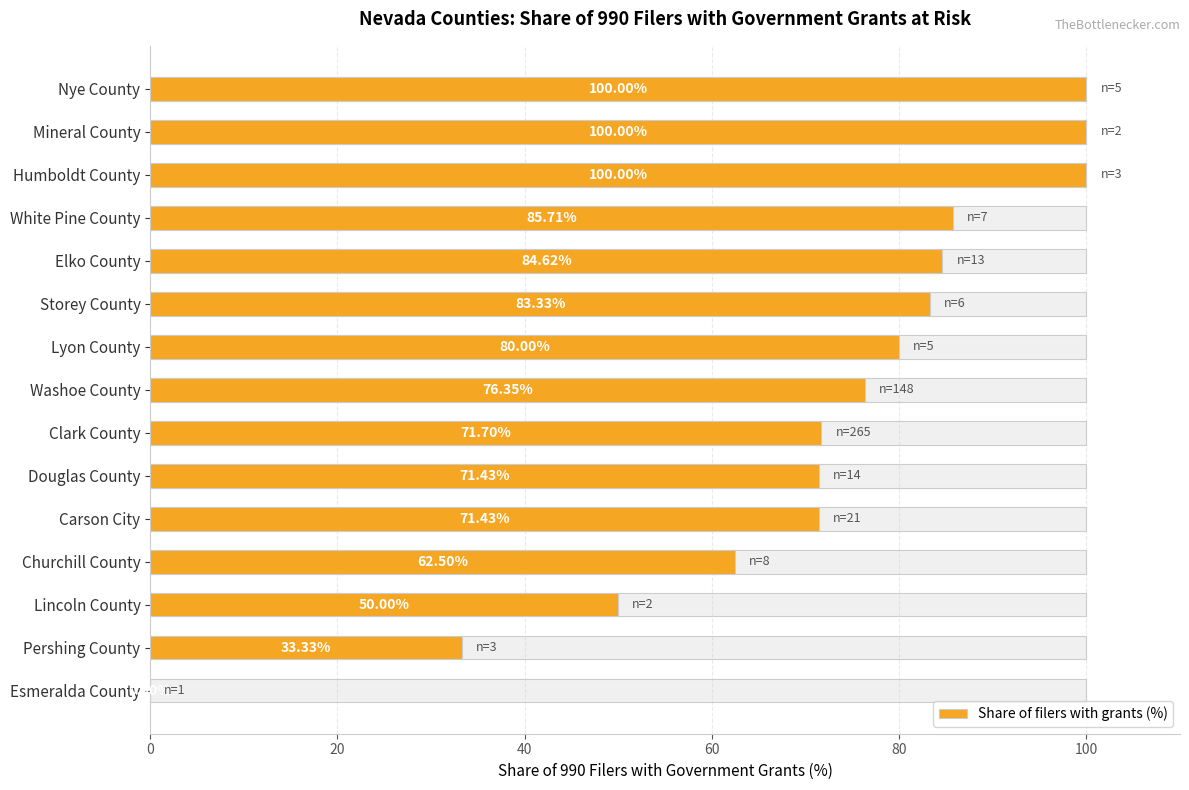

What is the average value?

71.4